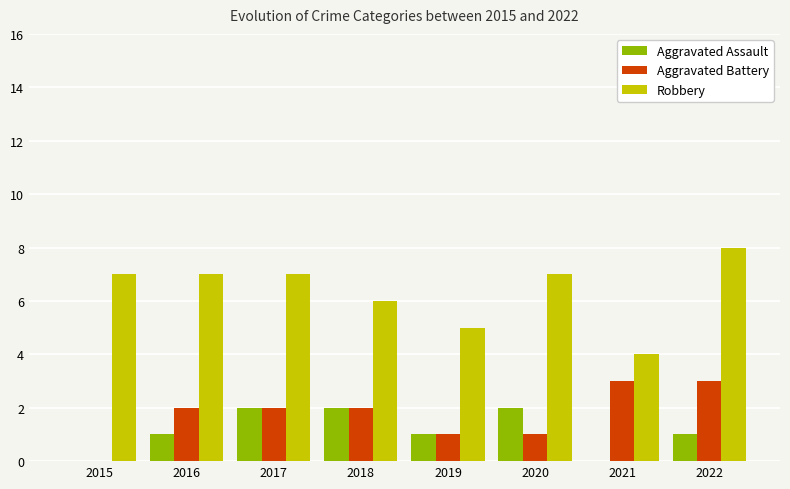

What is the maximum value for Aggravated Battery?

3